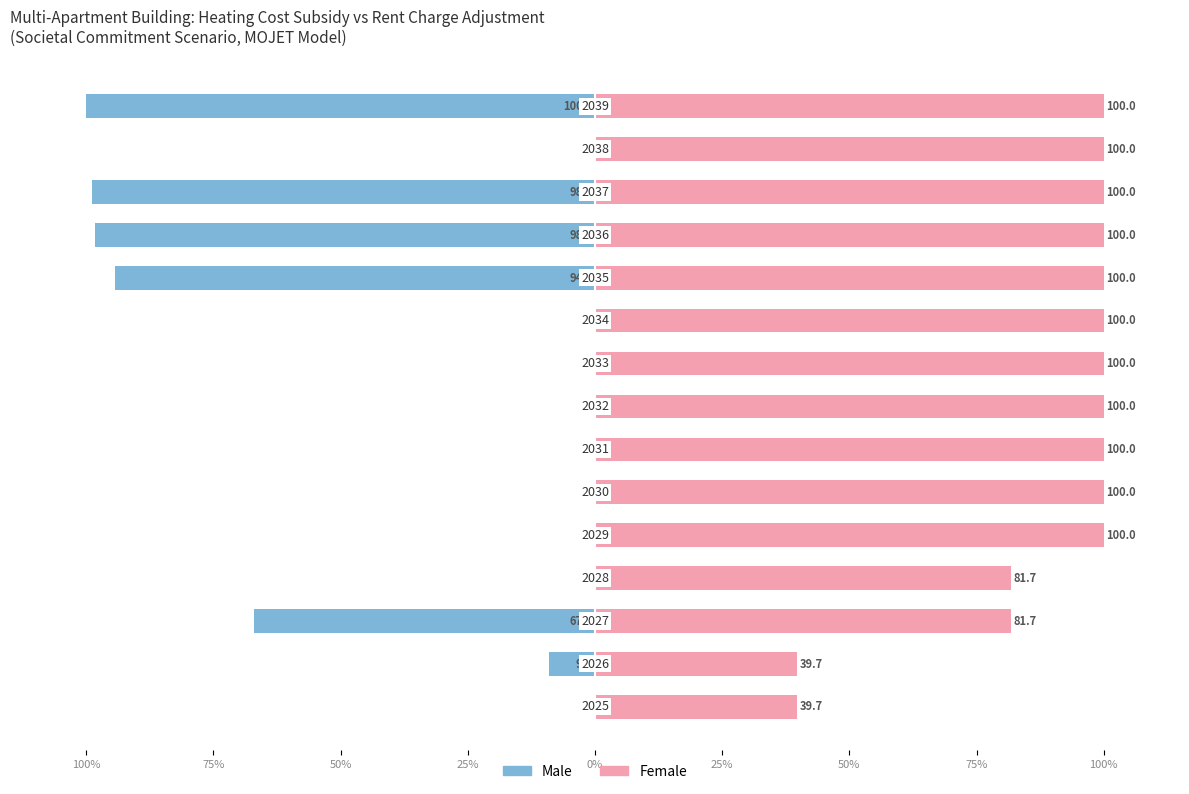

Which series has the largest range (max minus min)?

Male